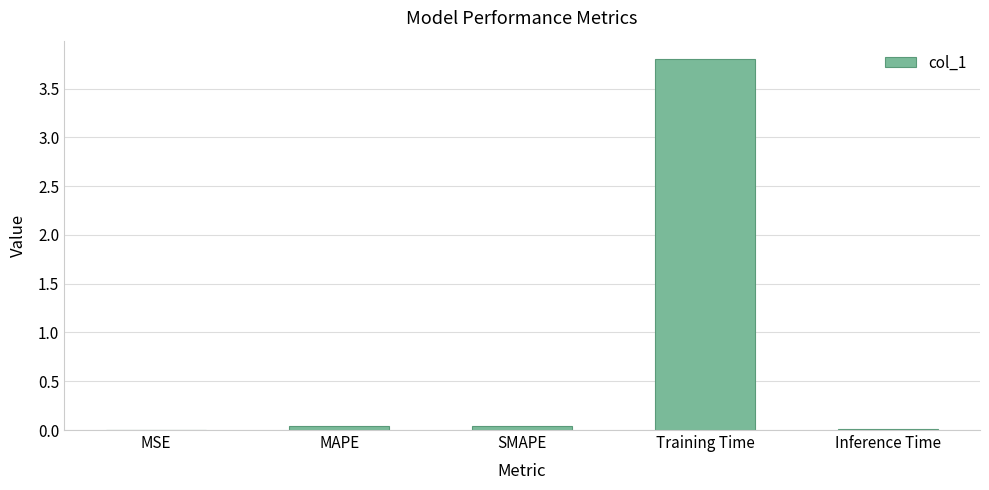

What is the sum of all values?

3.9